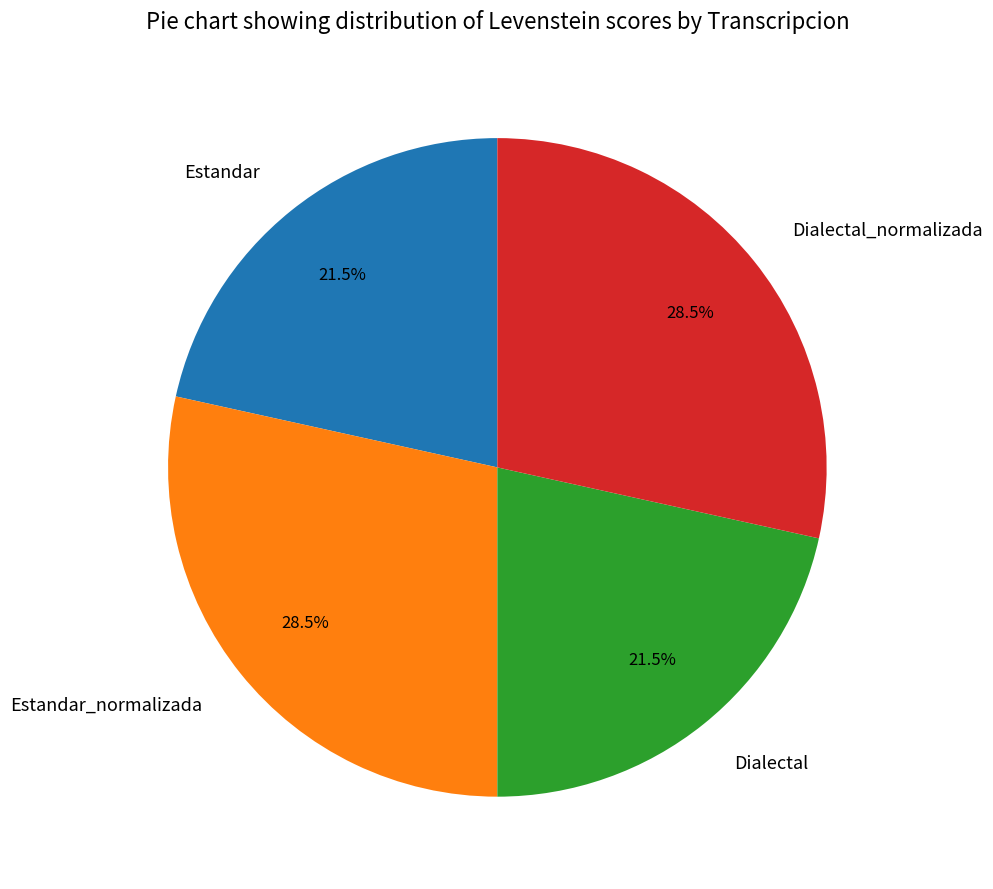

Combined, what portion of the pie is Estandar and Dialectal_normalizada?

50.0%